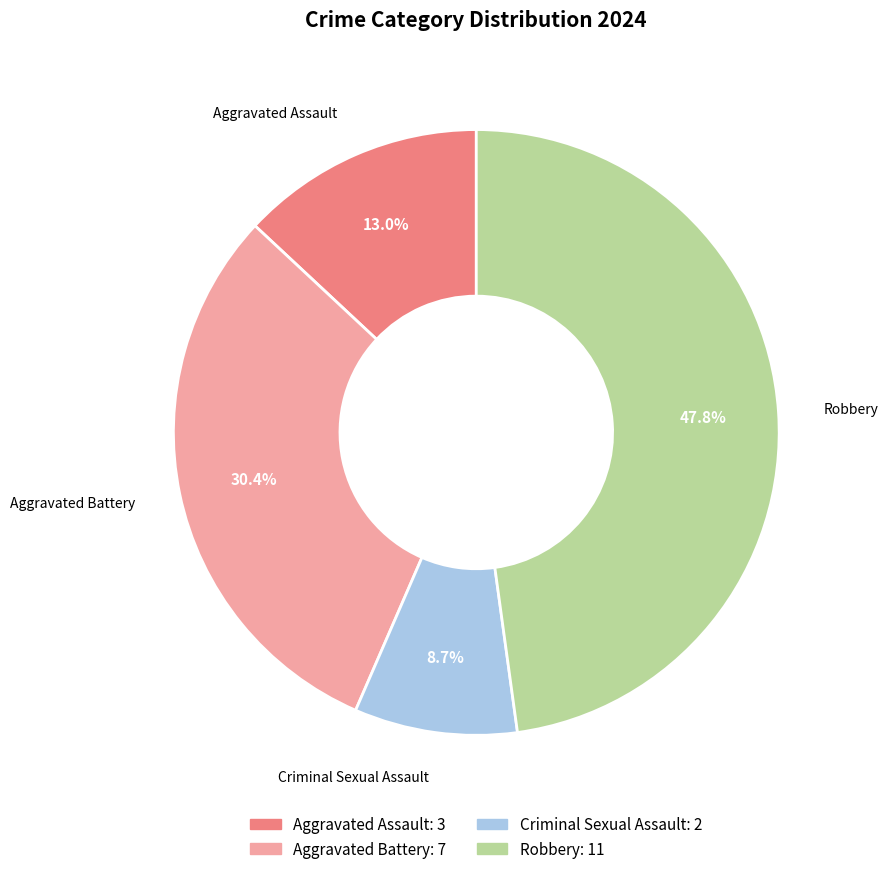

Is the sum of Robbery and Criminal Sexual Assault greater than half?

Yes